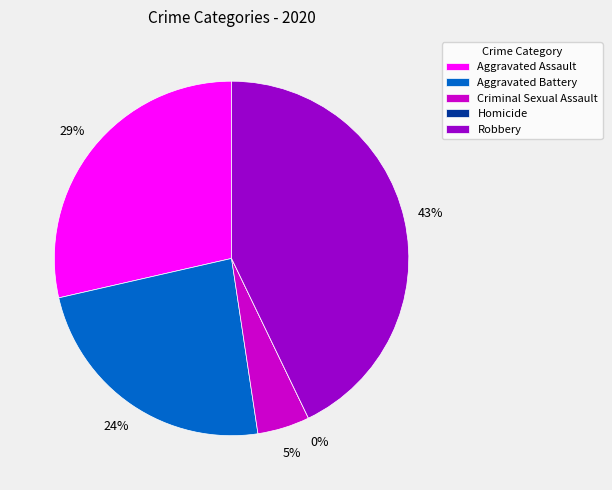

Which has a higher value, Criminal Sexual Assault or Homicide?

Criminal Sexual Assault